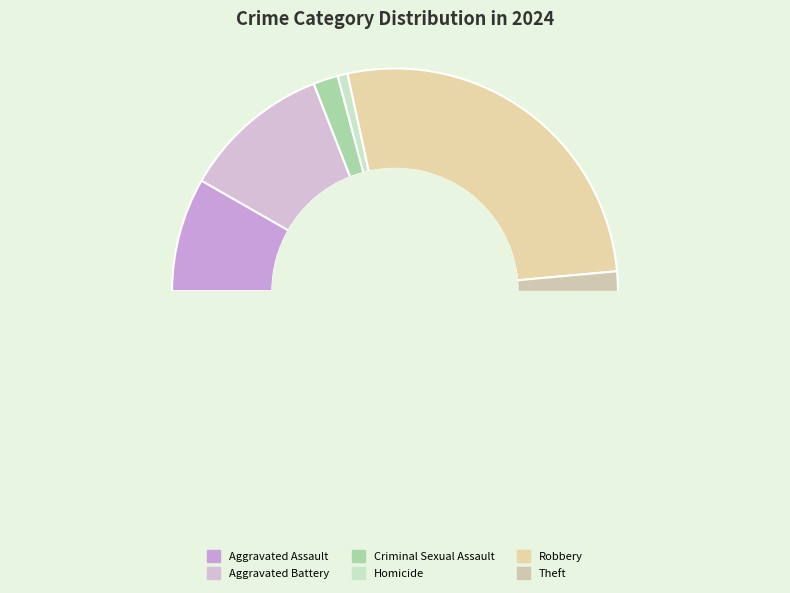

Is it true that Homicide is 9% of the pie?

False